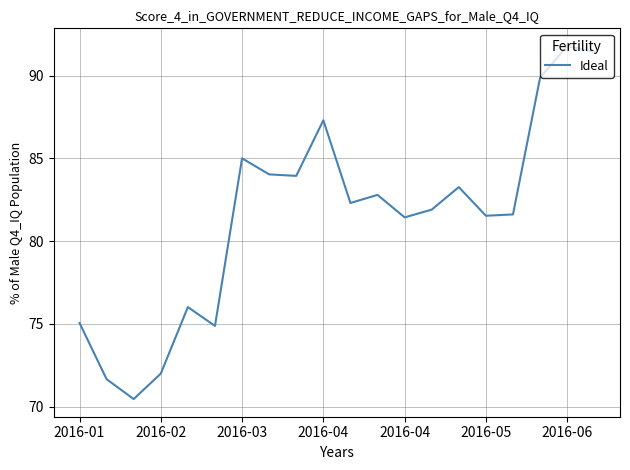

What is the minimum value shown in the chart?

70.5